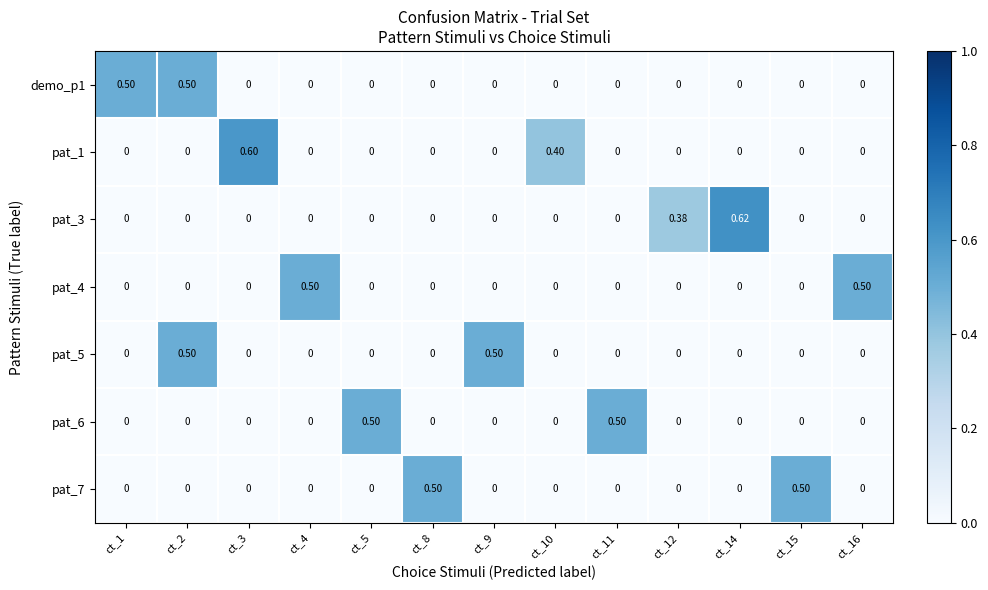

Reading left to right, what are all the values shown in this chart?

demo_p1: ct_1=0.5	ct_2=0.5	ct_3=0.0	ct_4=0.0	ct_5=0.0	ct_8=0.0	ct_9=0.0	ct_10=0.0	ct_11=0.0	ct_12=0.0	ct_14=0.0	ct_15=0.0	ct_16=0.0
pat_1: ct_1=0.0	ct_2=0.0	ct_3=0.6	ct_4=0.0	ct_5=0.0	ct_8=0.0	ct_9=0.0	ct_10=0.4	ct_11=0.0	ct_12=0.0	ct_14=0.0	ct_15=0.0	ct_16=0.0
pat_3: ct_1=0.0	ct_2=0.0	ct_3=0.0	ct_4=0.0	ct_5=0.0	ct_8=0.0	ct_9=0.0	ct_10=0.0	ct_11=0.0	ct_12=0.4	ct_14=0.6	ct_15=0.0	ct_16=0.0
pat_4: ct_1=0.0	ct_2=0.0	ct_3=0.0	ct_4=0.5	ct_5=0.0	ct_8=0.0	ct_9=0.0	ct_10=0.0	ct_11=0.0	ct_12=0.0	ct_14=0.0	ct_15=0.0	ct_16=0.5
pat_5: ct_1=0.0	ct_2=0.5	ct_3=0.0	ct_4=0.0	ct_5=0.0	ct_8=0.0	ct_9=0.5	ct_10=0.0	ct_11=0.0	ct_12=0.0	ct_14=0.0	ct_15=0.0	ct_16=0.0
pat_6: ct_1=0.0	ct_2=0.0	ct_3=0.0	ct_4=0.0	ct_5=0.5	ct_8=0.0	ct_9=0.0	ct_10=0.0	ct_11=0.5	ct_12=0.0	ct_14=0.0	ct_15=0.0	ct_16=0.0
pat_7: ct_1=0.0	ct_2=0.0	ct_3=0.0	ct_4=0.0	ct_5=0.0	ct_8=0.5	ct_9=0.0	ct_10=0.0	ct_11=0.0	ct_12=0.0	ct_14=0.0	ct_15=0.5	ct_16=0.0